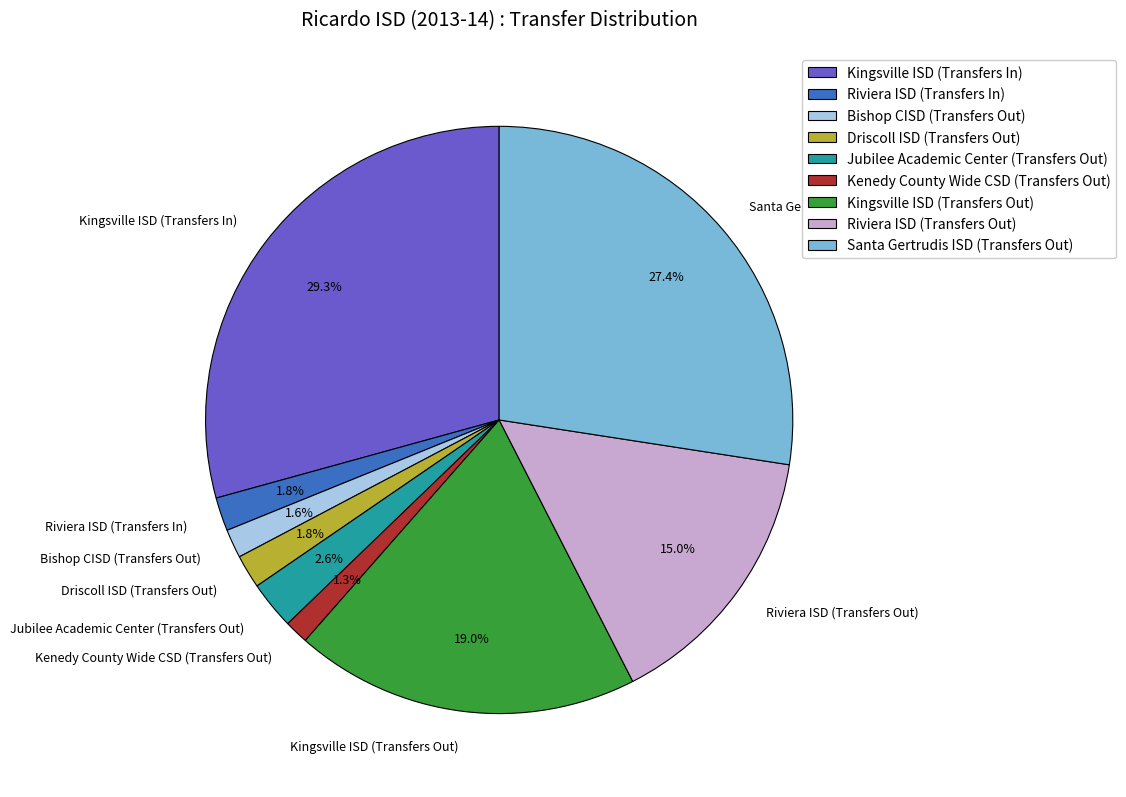

Count the number of slices in the pie.

9